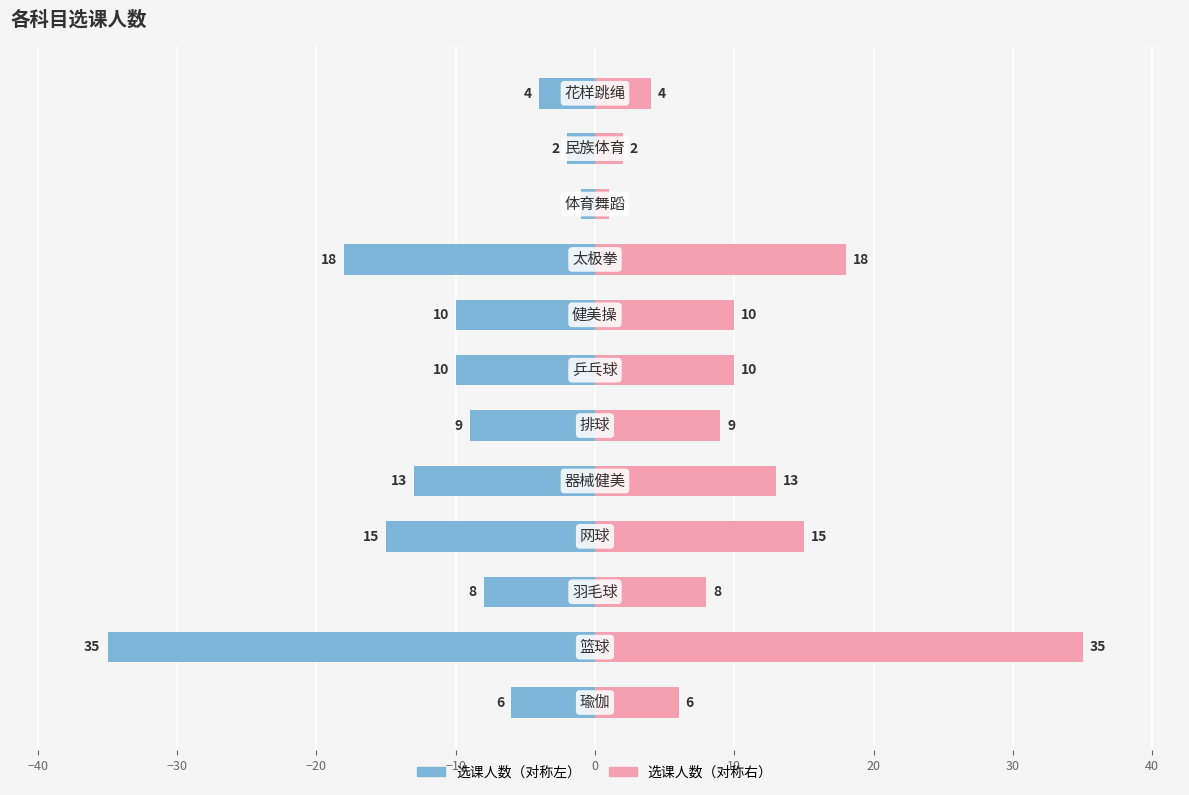

Is the value of 选课人数（右） at 0 greater than the value of 选课人数（左） at −10?

Yes